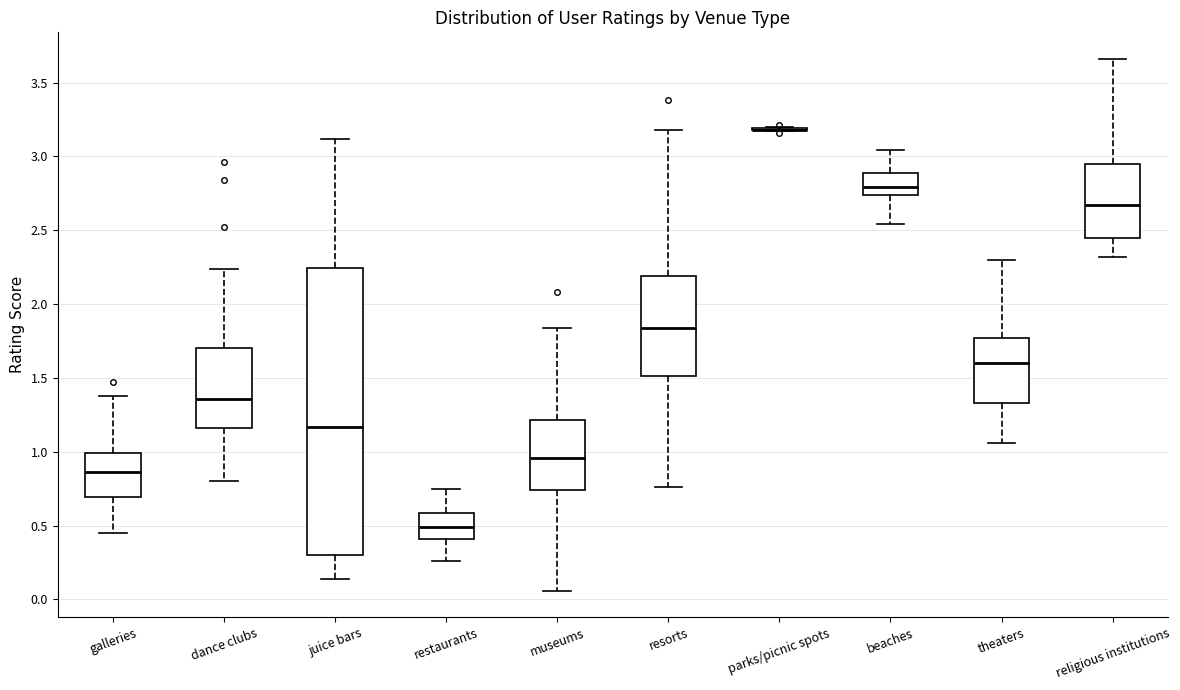

Reading left to right, transcribe this box plot: for each box, give where its median line is, the range the box spans, and where its two whiskers end, as read against the y-axis. The values are not printed on the chart, so give them approximately, as read against the axis.

galleries: median 0.85, box 0.70 to 1.00, whiskers 0.45 to 1.40
dance clubs: median 1.35, box 1.15 to 1.70, whiskers 0.80 to 2.25
juice bars: median 1.15, box 0.30 to 2.25, whiskers 0.15 to 3.10
restaurants: median 0.50, box 0.40 to 0.60, whiskers 0.25 to 0.75
museums: median 0.95, box 0.75 to 1.20, whiskers 0.05 to 1.85
resorts: median 1.85, box 1.50 to 2.20, whiskers 0.75 to 3.20
parks/picnic spots: box collapsed to a line at 3.20, whiskers 3.15 to 3.20
beaches: median 2.80, box 2.75 to 2.90, whiskers 2.55 to 3.05
theaters: median 1.60, box 1.35 to 1.75, whiskers 1.05 to 2.30
religious institutions: median 2.65, box 2.45 to 2.95, whiskers 2.30 to 3.65